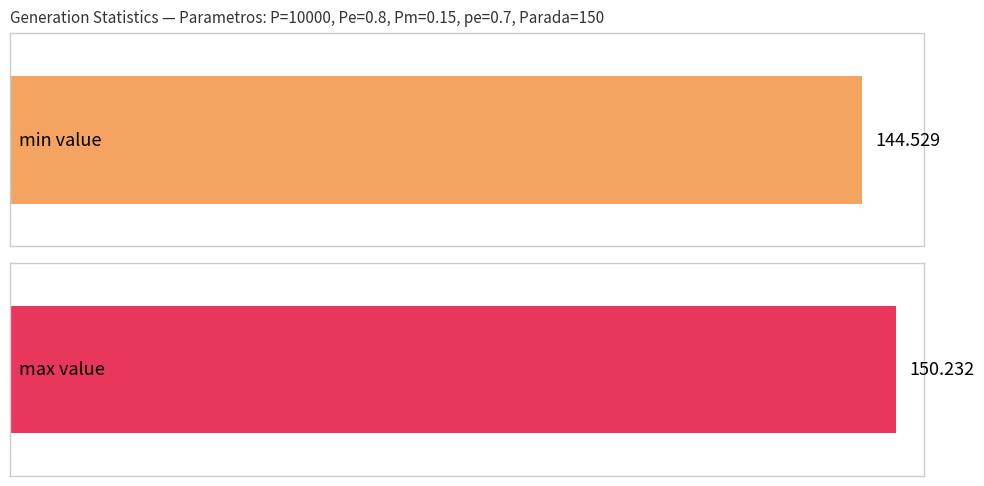

Which series has the largest total across all categories?

max